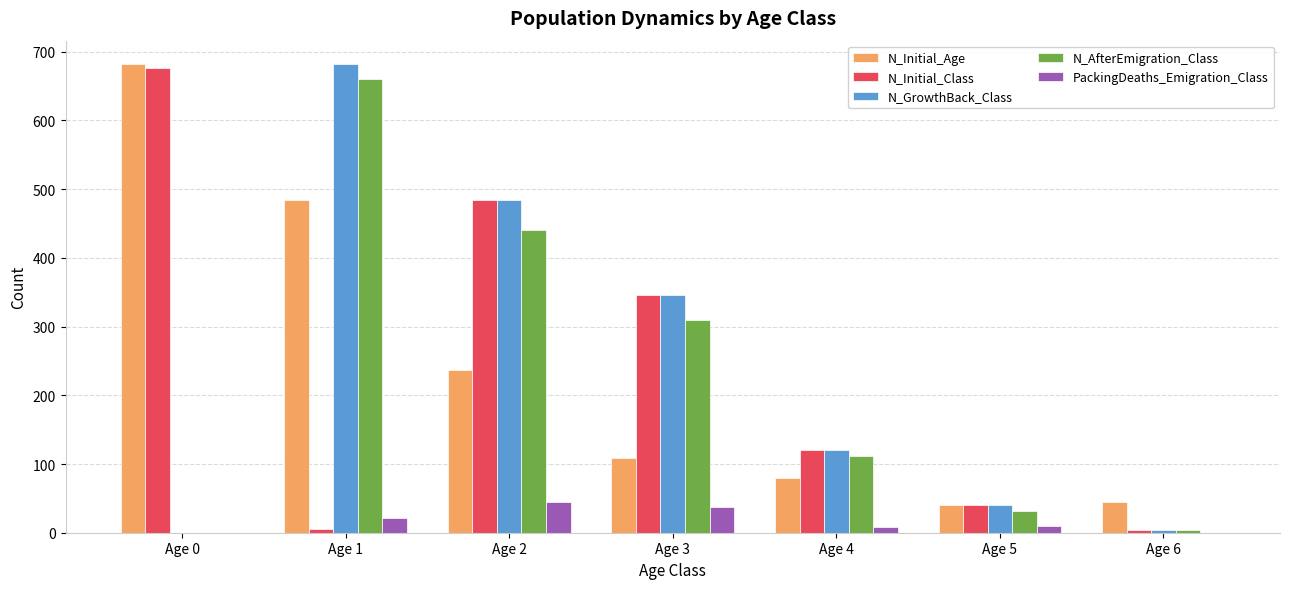

At which label does N_Initial_Class reach its peak?

Age 0